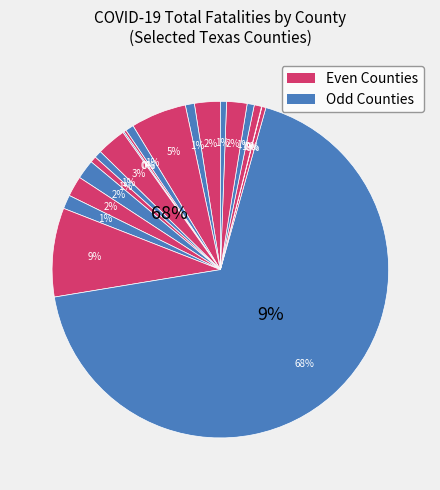

Which category has the biggest portion of the pie?

BEXAR